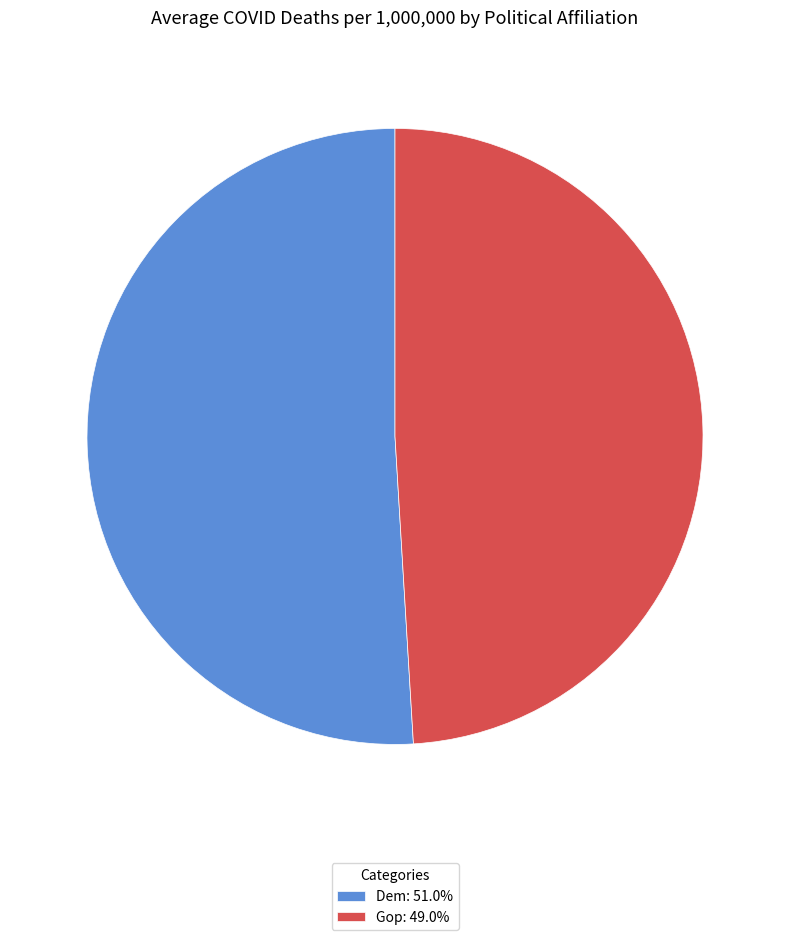

Is it true that Dem is 51% of the pie?

True